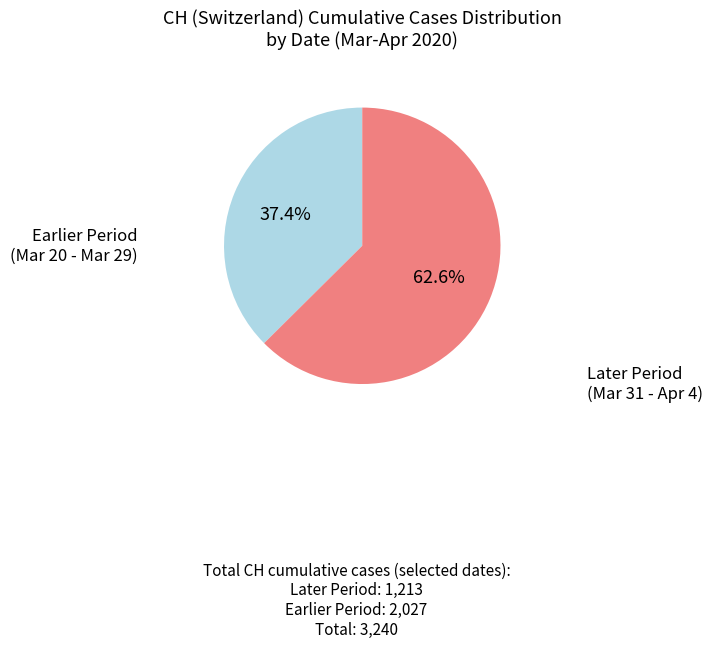

Is there a majority slice in this chart?

Yes